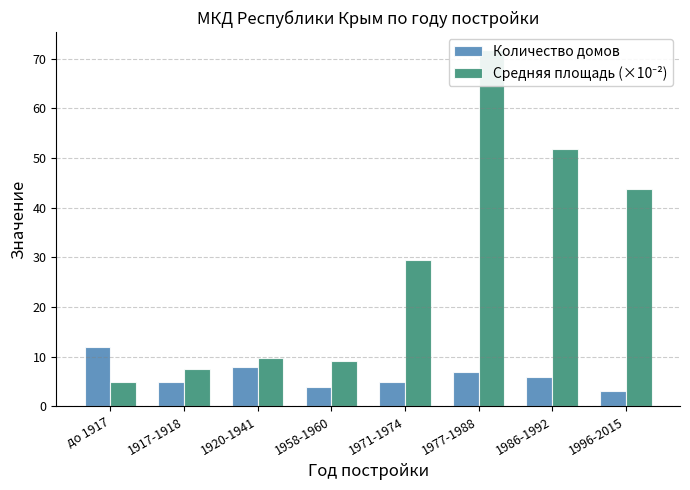

What is the label of the 4th bar from the left?

1958-1960